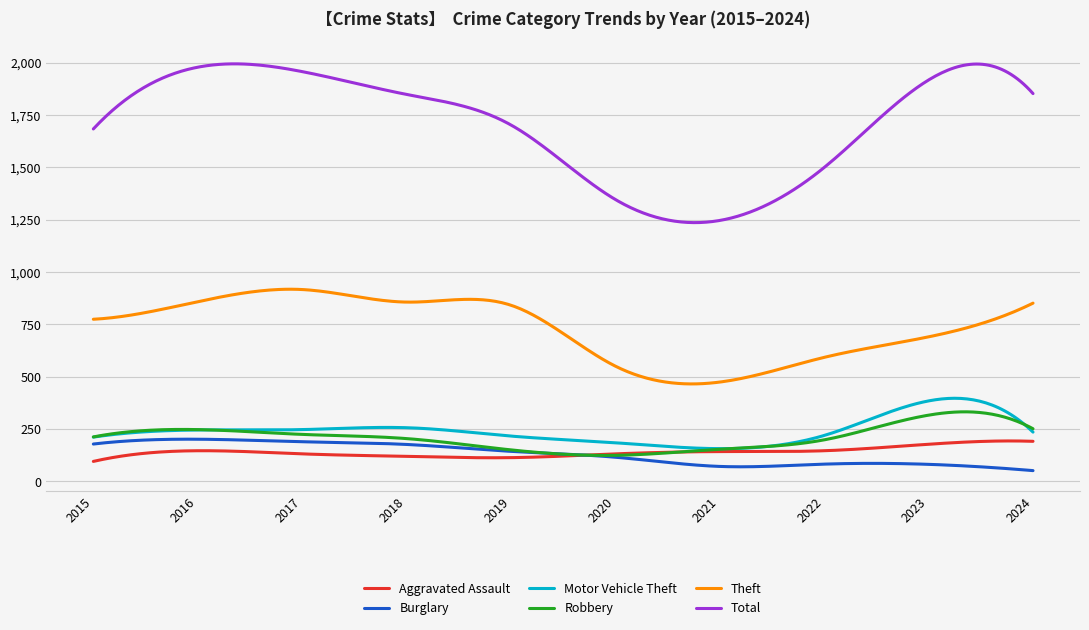

Which series has the widest spread of values?

Total